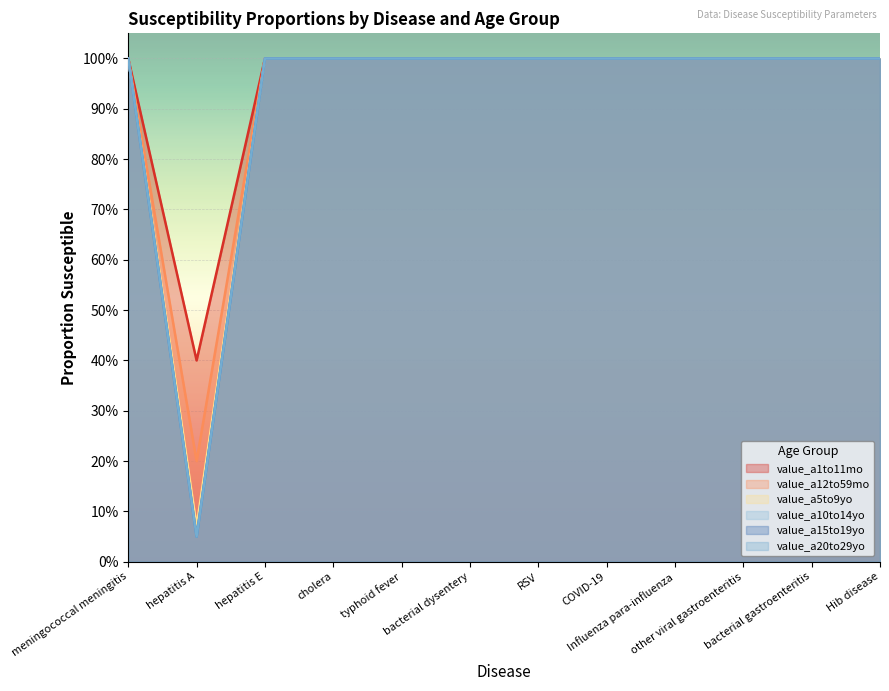

Reading left to right, extract all data points from this chart.

value_a1to11mo: meningococcal meningitis=1.0	hepatitis A=0.4	hepatitis E=1.0	cholera=1.0	typhoid fever=1.0	bacterial dysentery=1.0	RSV=1.0	COVID-19=1.0	Influenza para-influenza=1.0	other viral gastroenteritis=1.0	bacterial gastroenteritis=1.0	Hib disease=1.0
value_a12to59mo: meningococcal meningitis=1.0	hepatitis A=0.2	hepatitis E=1.0	cholera=1.0	typhoid fever=1.0	bacterial dysentery=1.0	RSV=1.0	COVID-19=1.0	Influenza para-influenza=1.0	other viral gastroenteritis=1.0	bacterial gastroenteritis=1.0	Hib disease=1.0
value_a5to9yo: meningococcal meningitis=1.0	hepatitis A=0.1	hepatitis E=1.0	cholera=1.0	typhoid fever=1.0	bacterial dysentery=1.0	RSV=1.0	COVID-19=1.0	Influenza para-influenza=1.0	other viral gastroenteritis=1.0	bacterial gastroenteritis=1.0	Hib disease=1.0
value_a10to14yo: meningococcal meningitis=1.0	hepatitis A=0.1	hepatitis E=1.0	cholera=1.0	typhoid fever=1.0	bacterial dysentery=1.0	RSV=1.0	COVID-19=1.0	Influenza para-influenza=1.0	other viral gastroenteritis=1.0	bacterial gastroenteritis=1.0	Hib disease=1.0
value_a15to19yo: meningococcal meningitis=1.0	hepatitis A=0.1	hepatitis E=1.0	cholera=1.0	typhoid fever=1.0	bacterial dysentery=1.0	RSV=1.0	COVID-19=1.0	Influenza para-influenza=1.0	other viral gastroenteritis=1.0	bacterial gastroenteritis=1.0	Hib disease=1.0
value_a20to29yo: meningococcal meningitis=1.0	hepatitis A=0.1	hepatitis E=1.0	cholera=1.0	typhoid fever=1.0	bacterial dysentery=1.0	RSV=1.0	COVID-19=1.0	Influenza para-influenza=1.0	other viral gastroenteritis=1.0	bacterial gastroenteritis=1.0	Hib disease=1.0